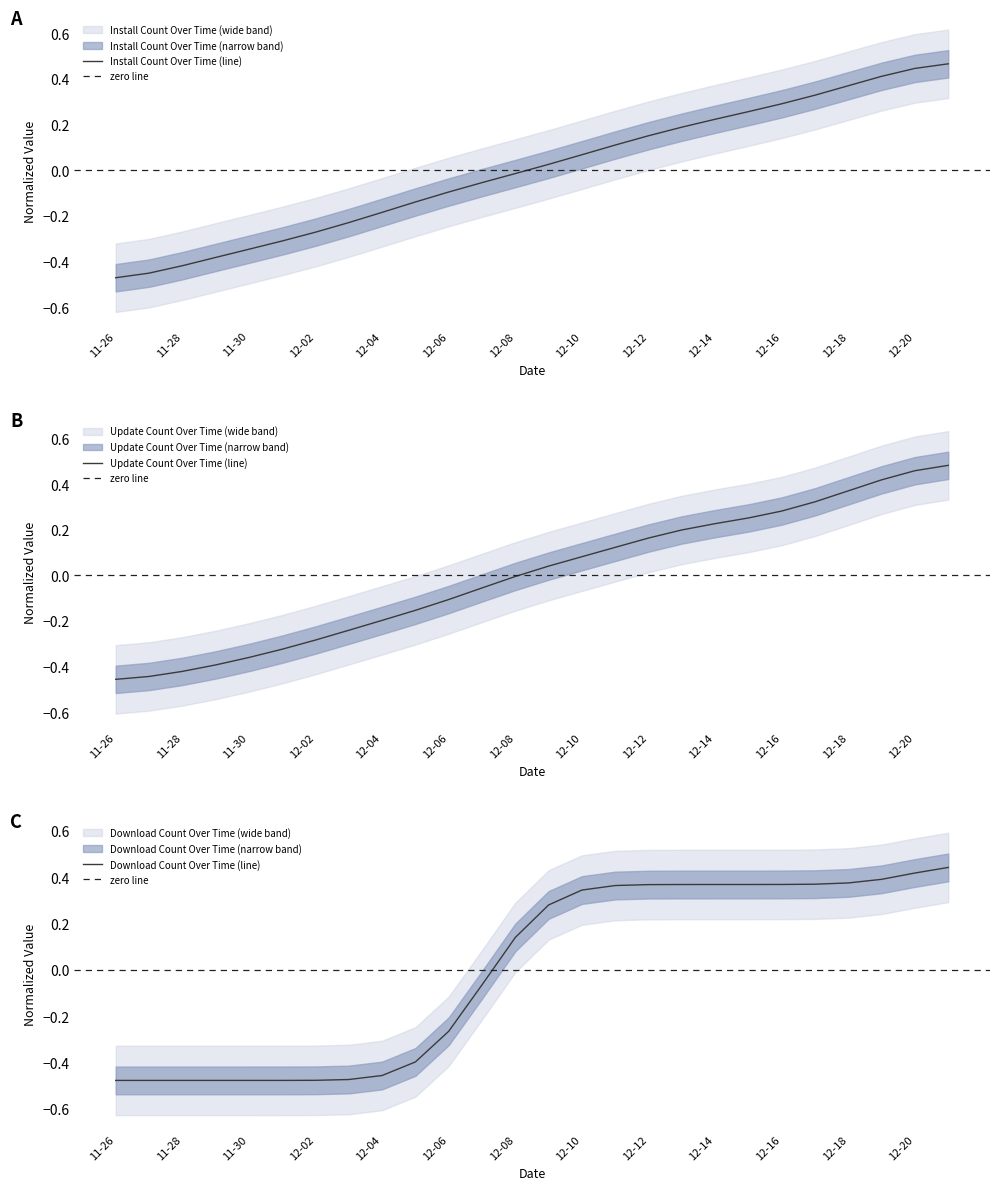

Is the value of downloadCount at 2024-12-07 greater than the value of install at 2024-12-09?

No